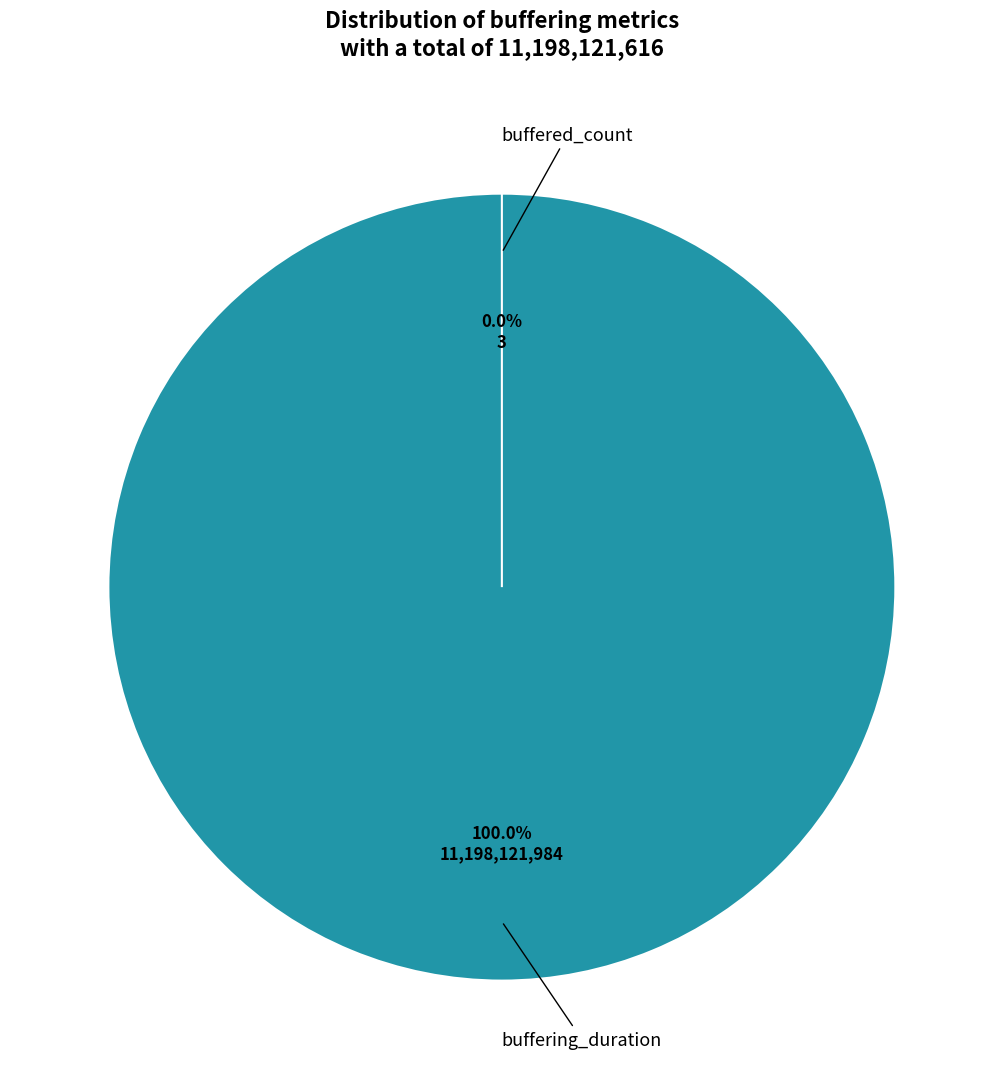

The buffering_duration slice represents 100% of the pie. True or false?

True